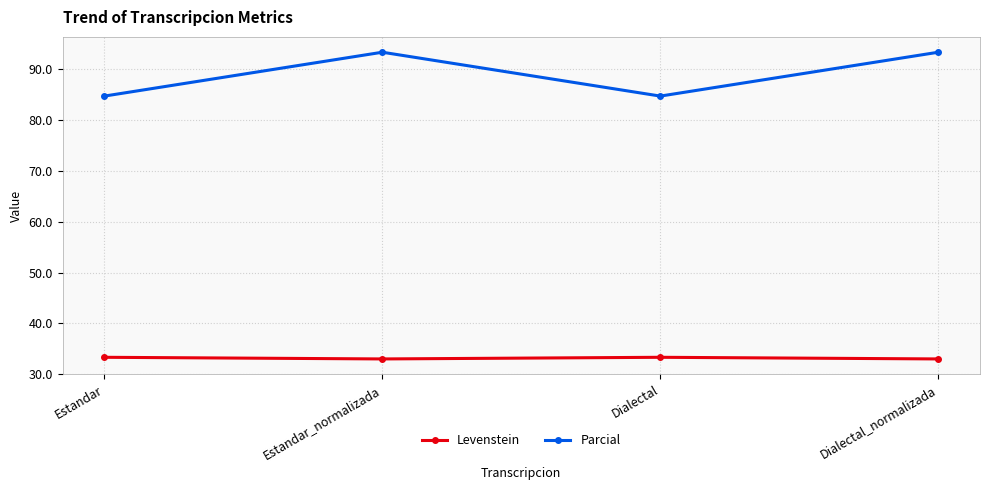

What is the difference between the maximum and second lowest values in the Levenstein series?

0.3